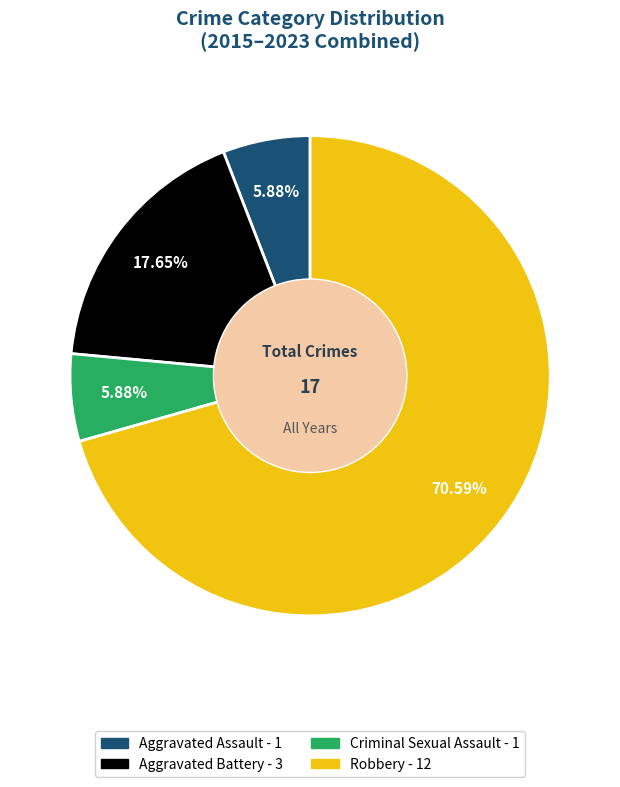

How many segments does this pie chart have?

4